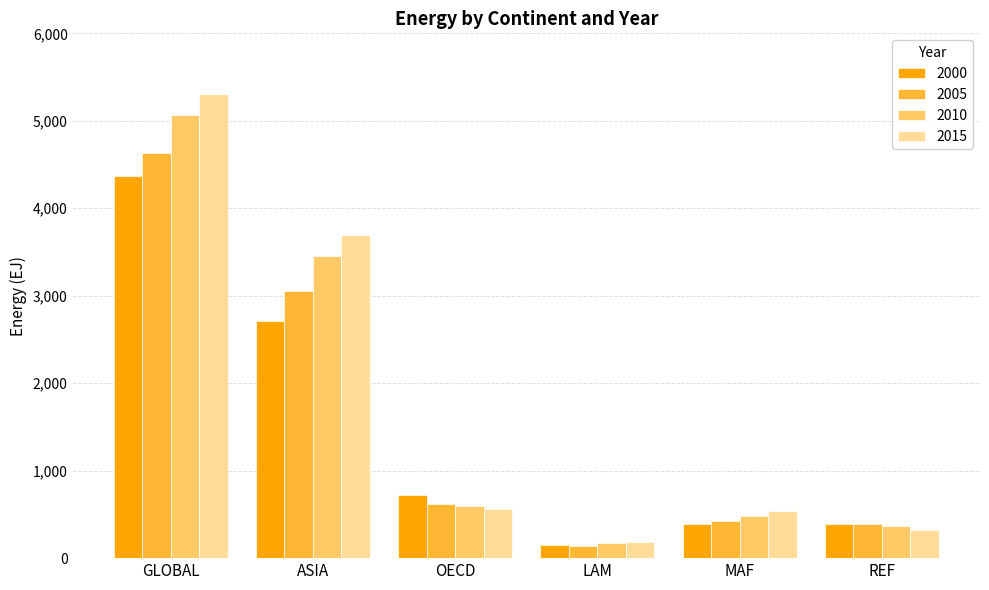

Which series changed the most between GLOBAL and ASIA?

2000